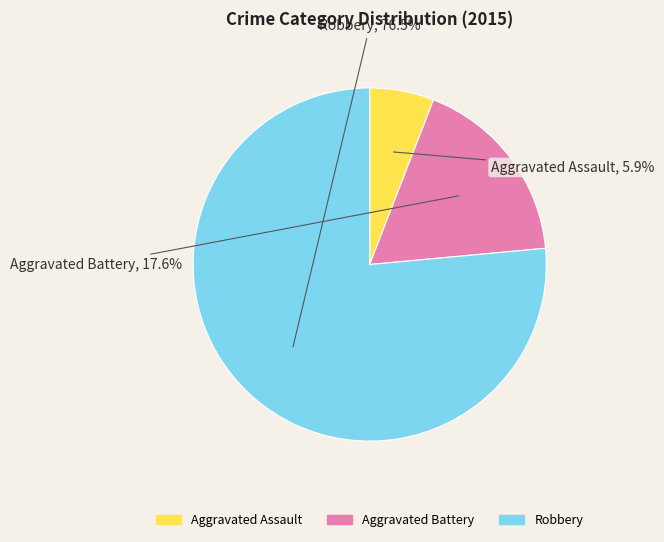

To the nearest percent, what is the combined percentage of Aggravated Battery and Aggravated Assault?

24%